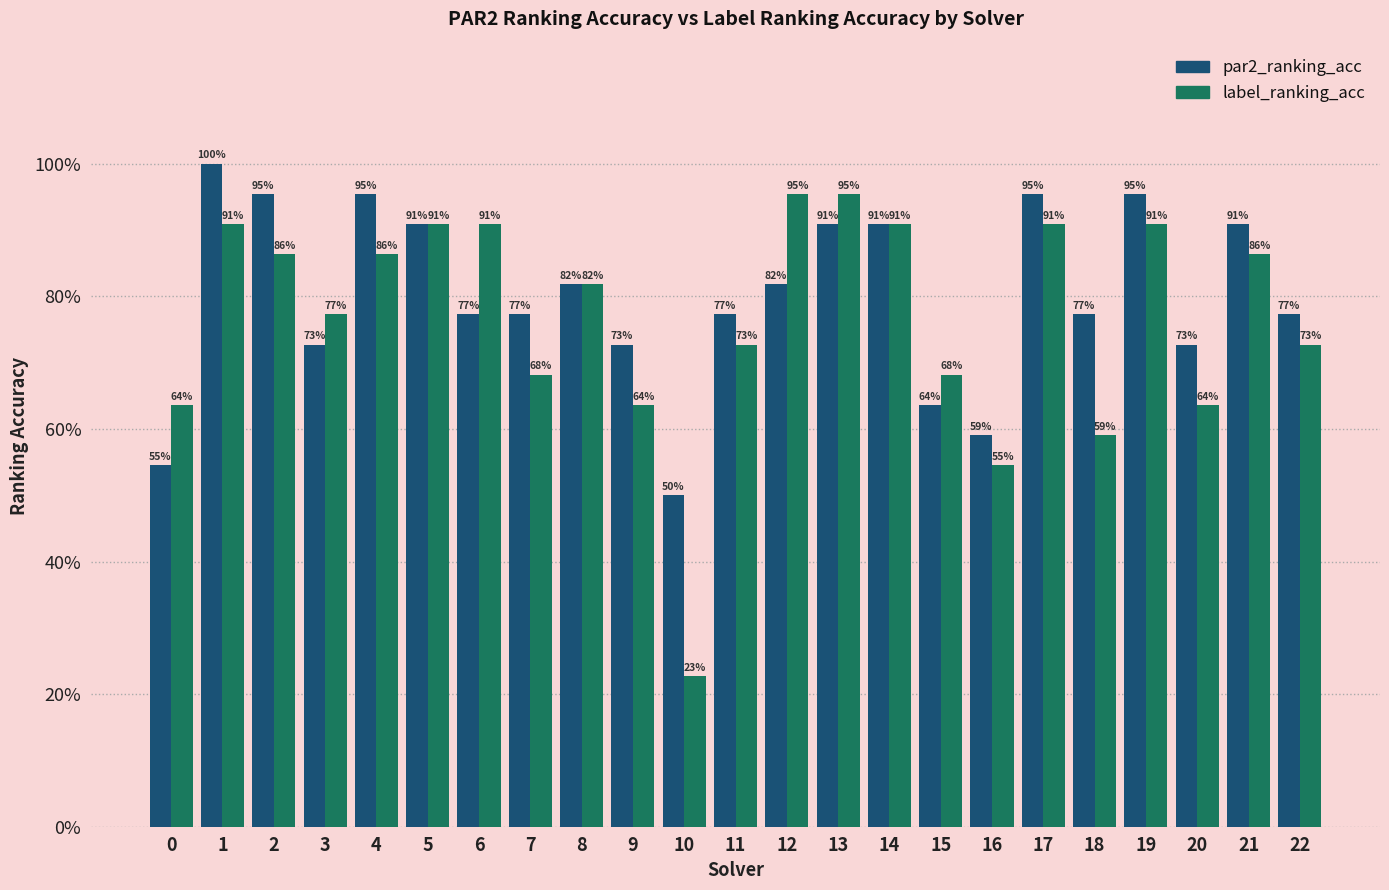

Are the bars grouped side by side (vs. stacked)?

Yes